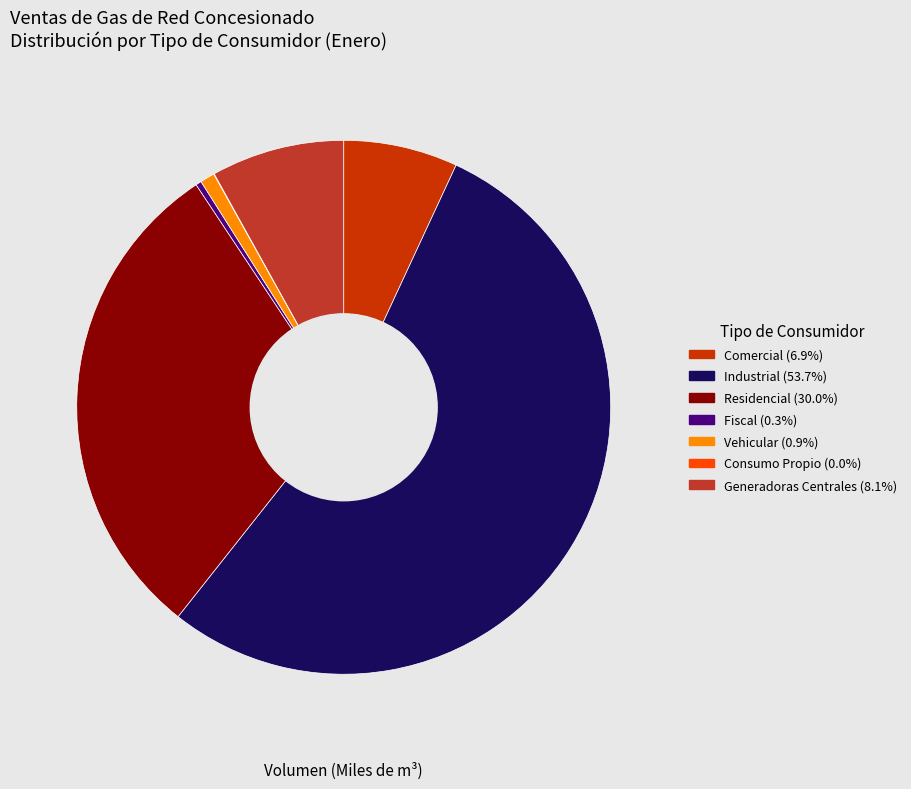

Which category accounts for the majority?

Industrial